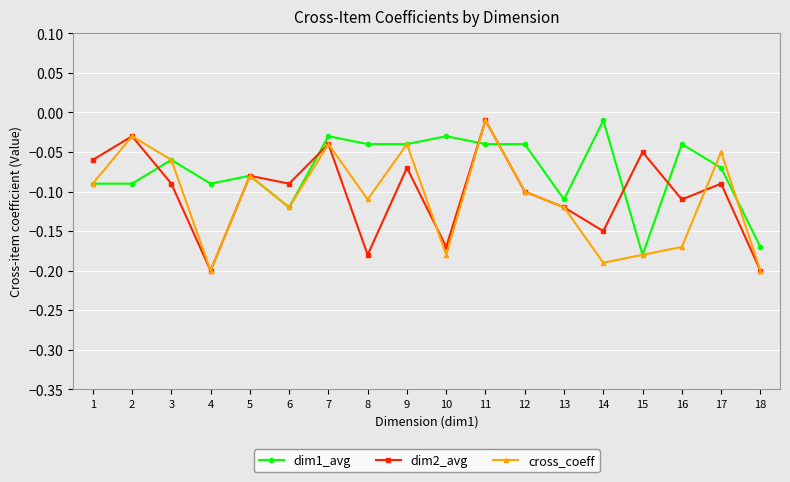

Is the value of dim1_avg at 5 greater than the value of cross_coeff at 12?

Yes